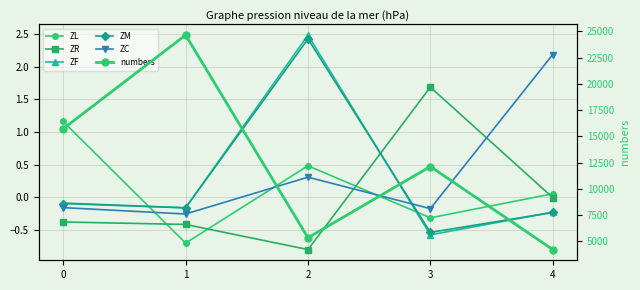

Where is the first local minimum for ZL?

1